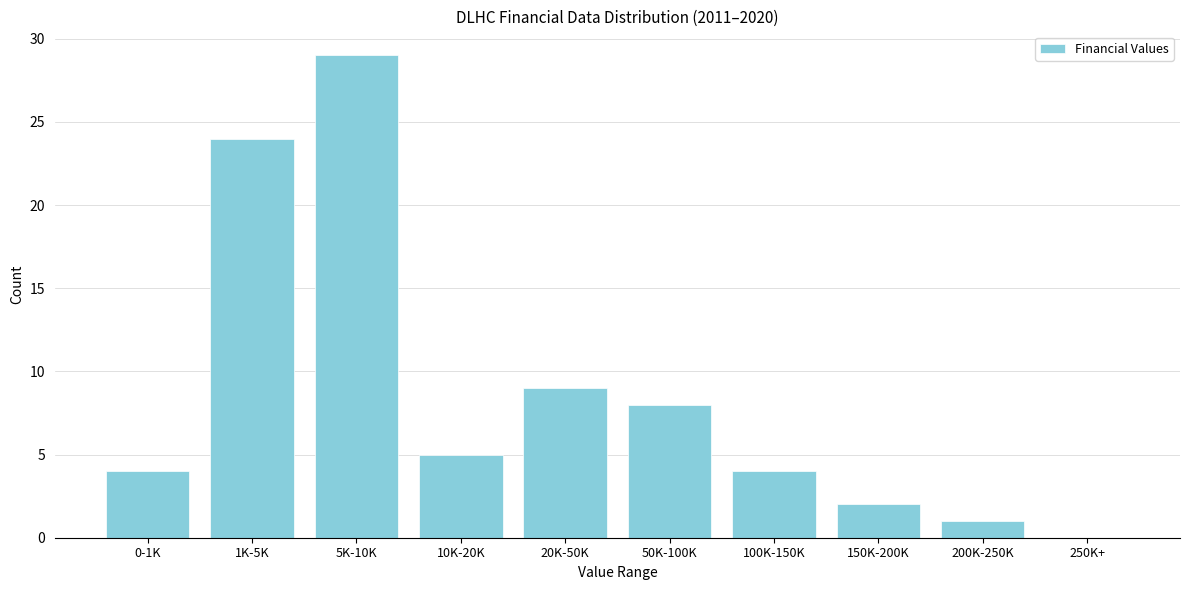

Reading left to right, transcribe all the data shown in this chart.

0-1K=4	1K-5K=24	5K-10K=29	10K-20K=5	20K-50K=9	50K-100K=8	100K-150K=4	150K-200K=2	200K-250K=1	250K+=0